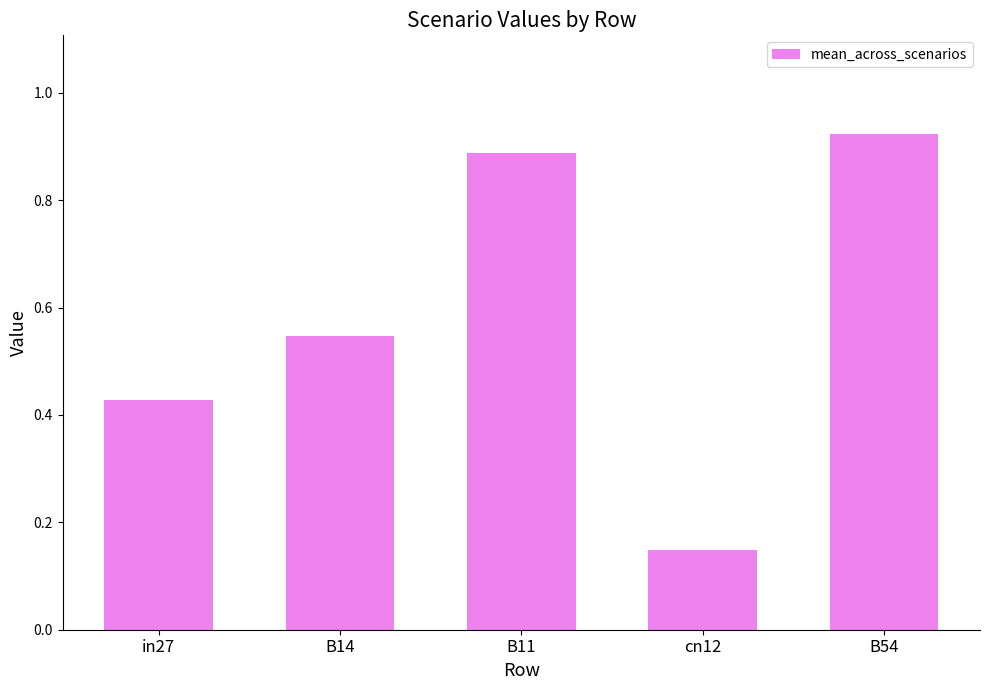

What is the label of the 1st bar from the right?

B54